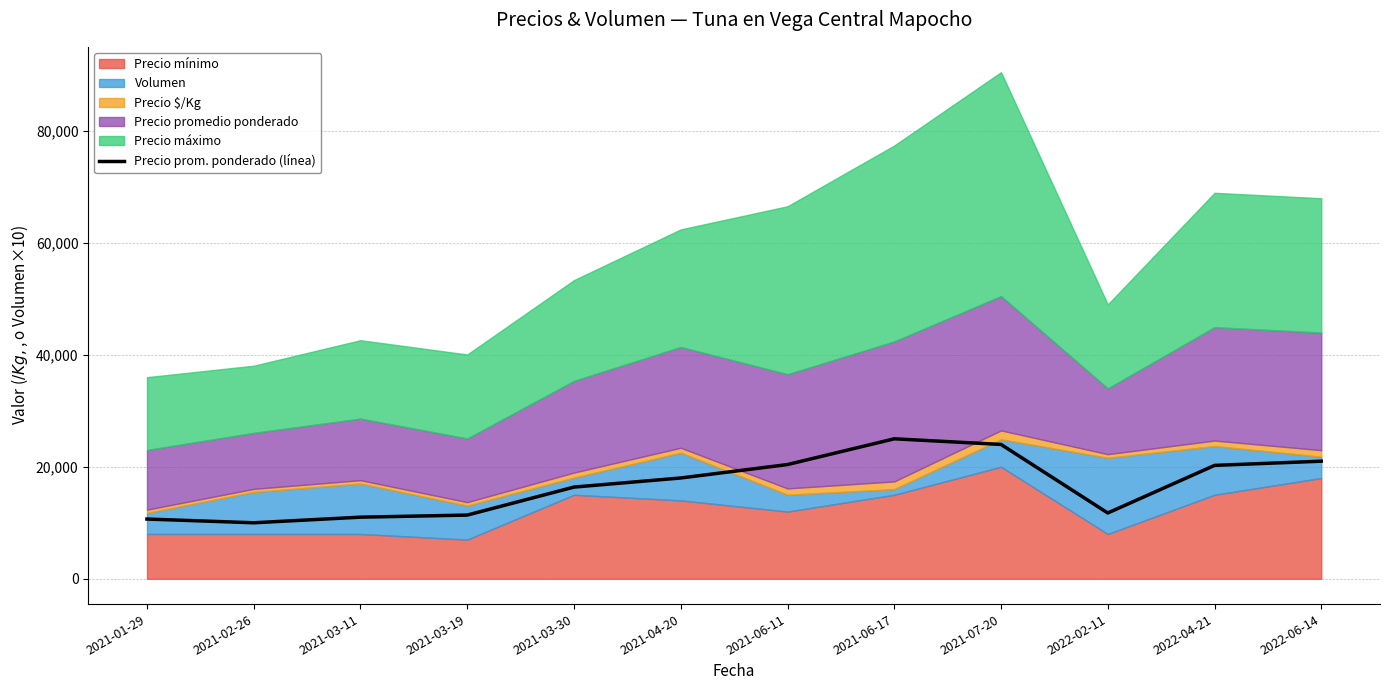

Where is the data nearest to the value 17500?

2021-04-20